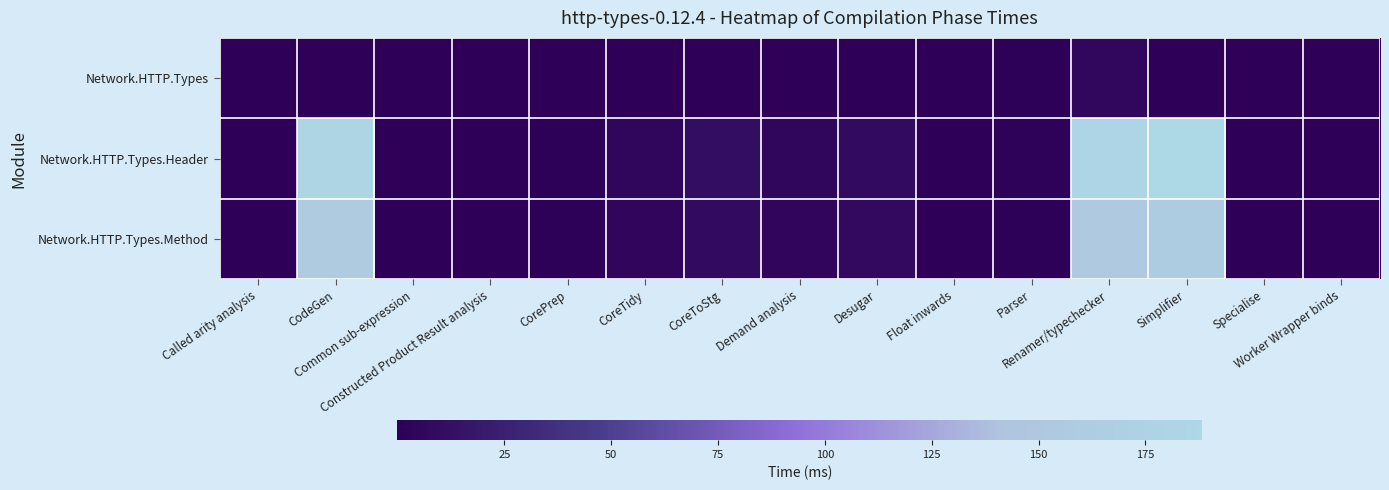

How many data points does each series have?

15